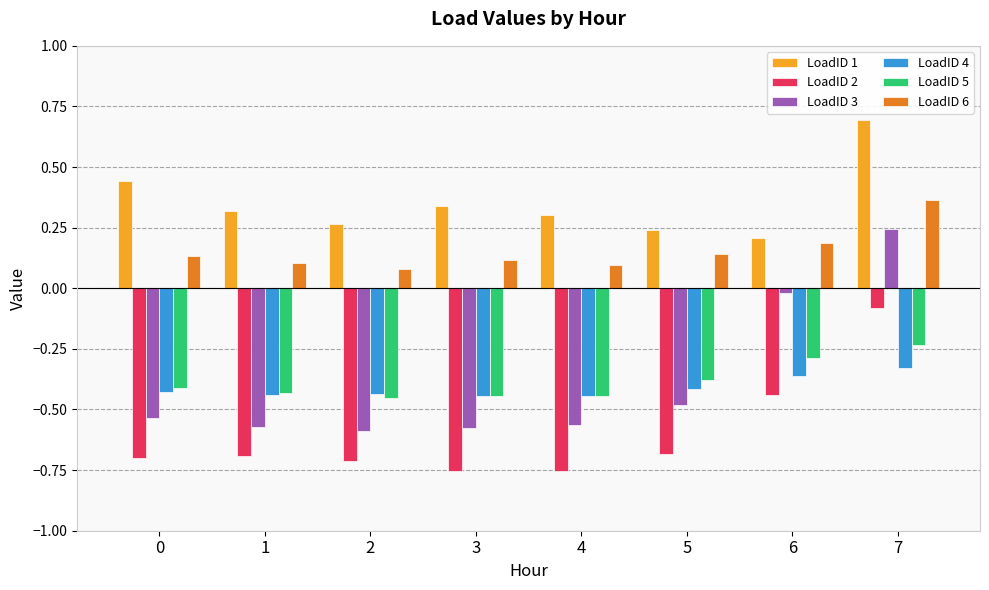

How many categories are shown in the chart?

8